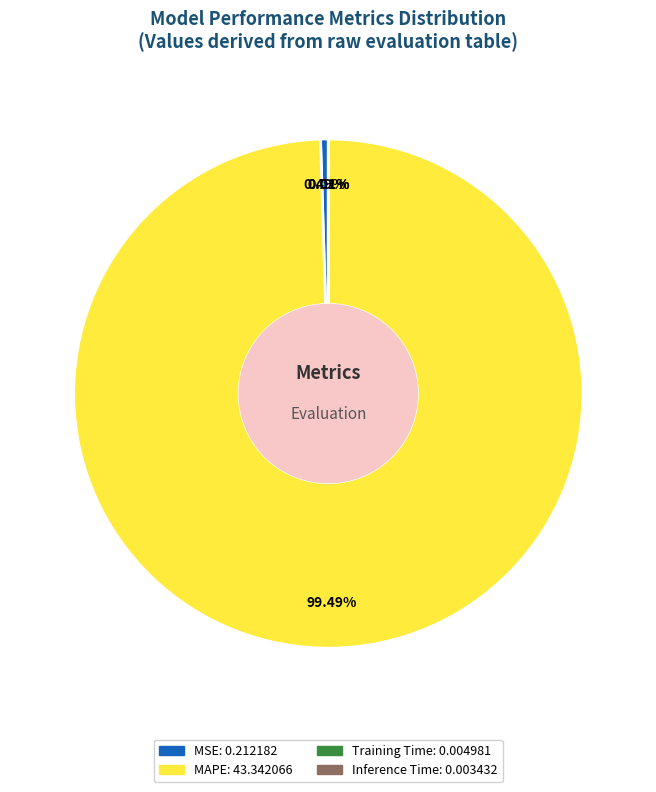

What is the largest slice in the pie chart?

MAPE